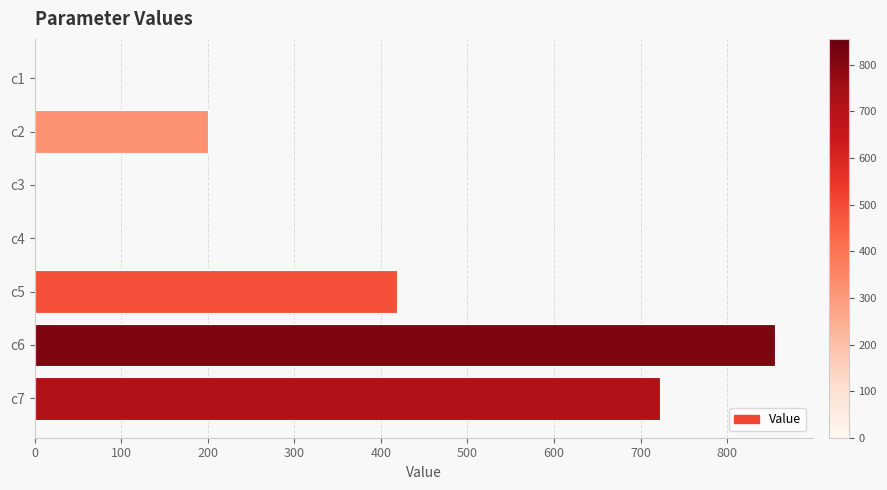

What is the greatest value displayed?

855.8